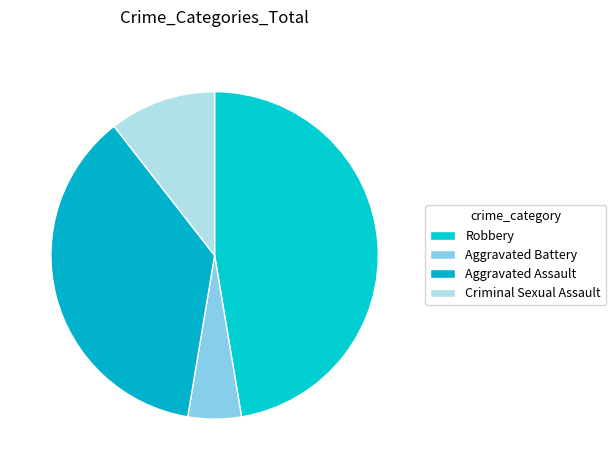

To the nearest percent, what is the difference between the Aggravated Assault and Criminal Sexual Assault slice percentages?

26%